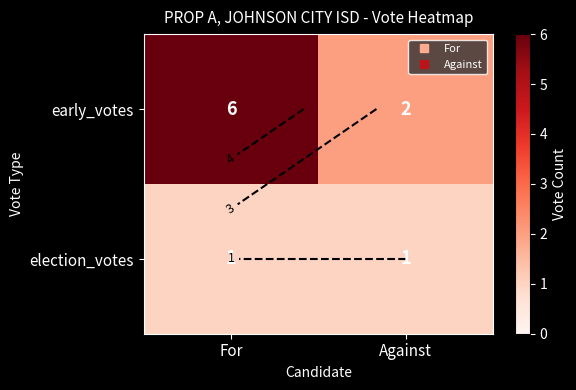

At which category is the sum across all series the highest?

For